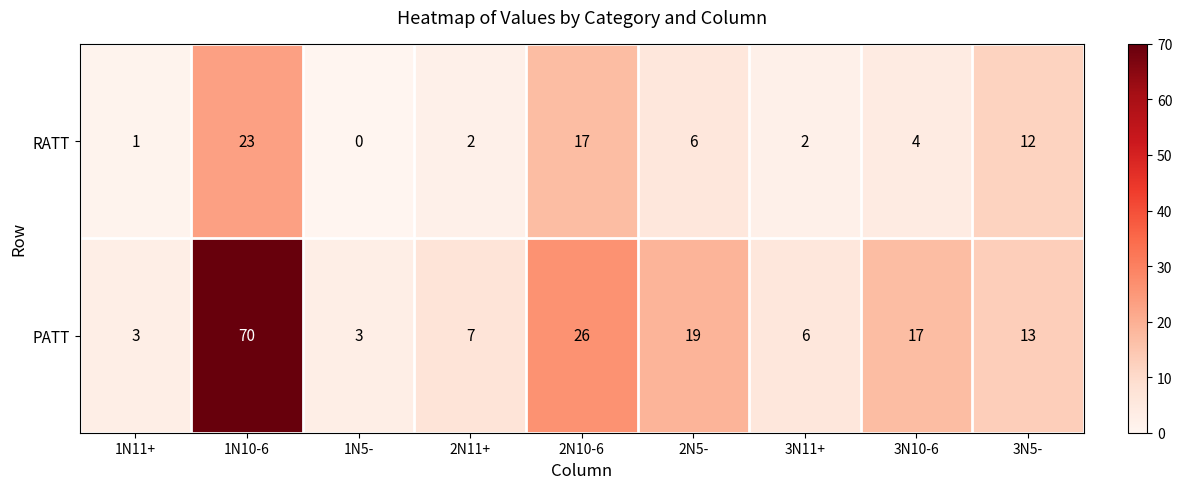

Reading right to left, what are all the values shown in this chart?

RATT: 3N5-=12	3N10-6=4	3N11+=2	2N5-=6	2N10-6=17	2N11+=2	1N5-=0	1N10-6=23	1N11+=1
PATT: 3N5-=13	3N10-6=17	3N11+=6	2N5-=19	2N10-6=26	2N11+=7	1N5-=3	1N10-6=70	1N11+=3